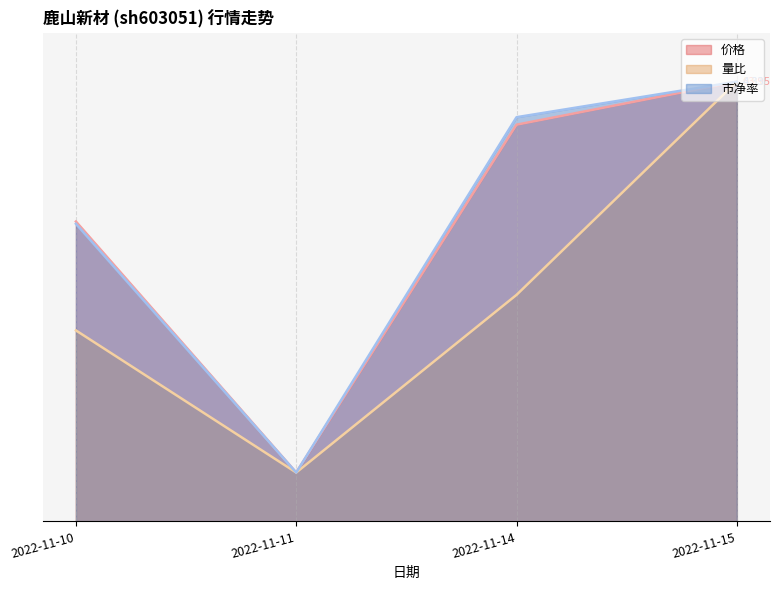

What is the sum of all 量比 values?

185.5